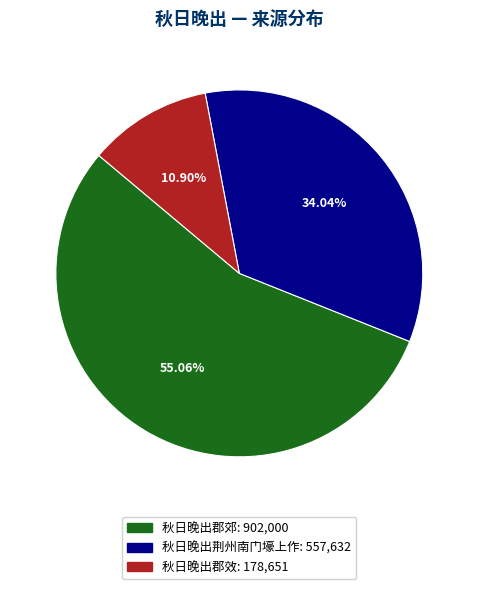

Does 秋日晚出郡郊 account for over 50% of the chart?

Yes